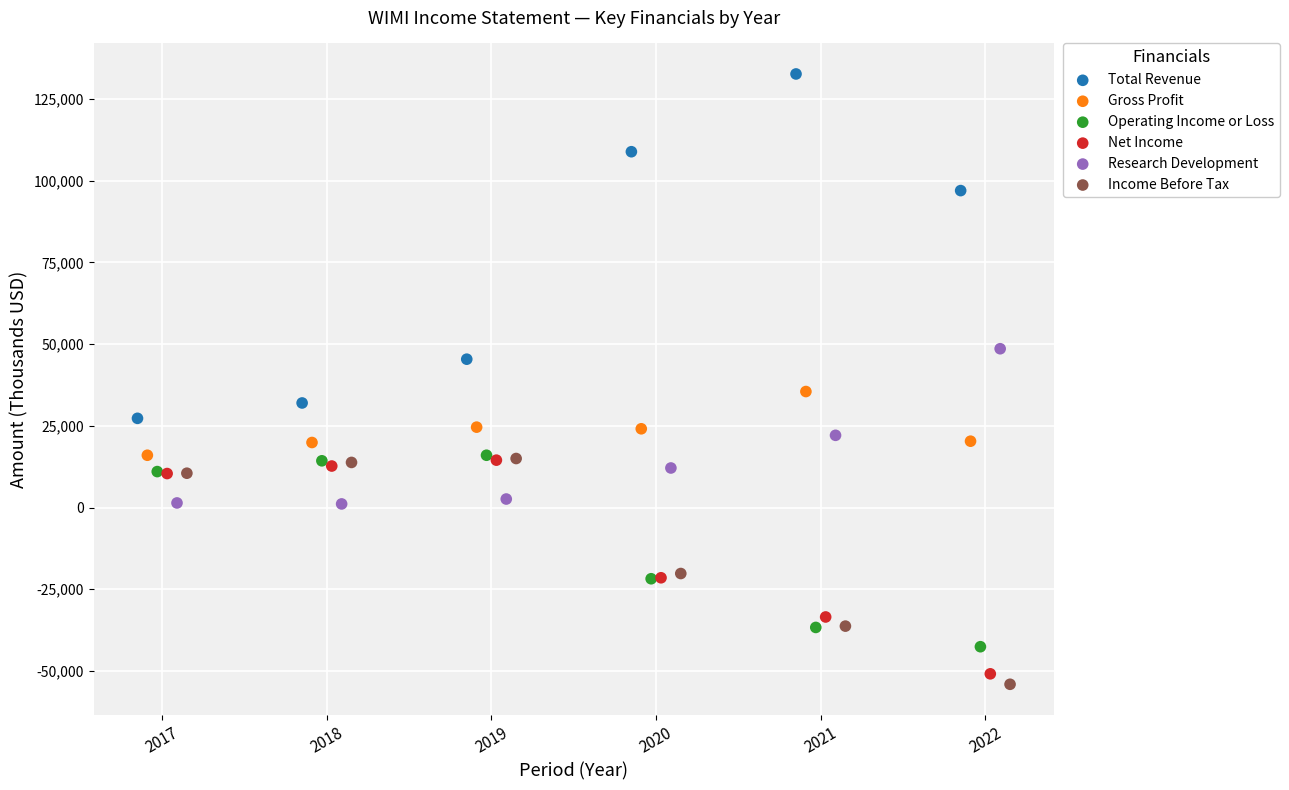

Which series has the widest spread of Y values?

Total Revenue